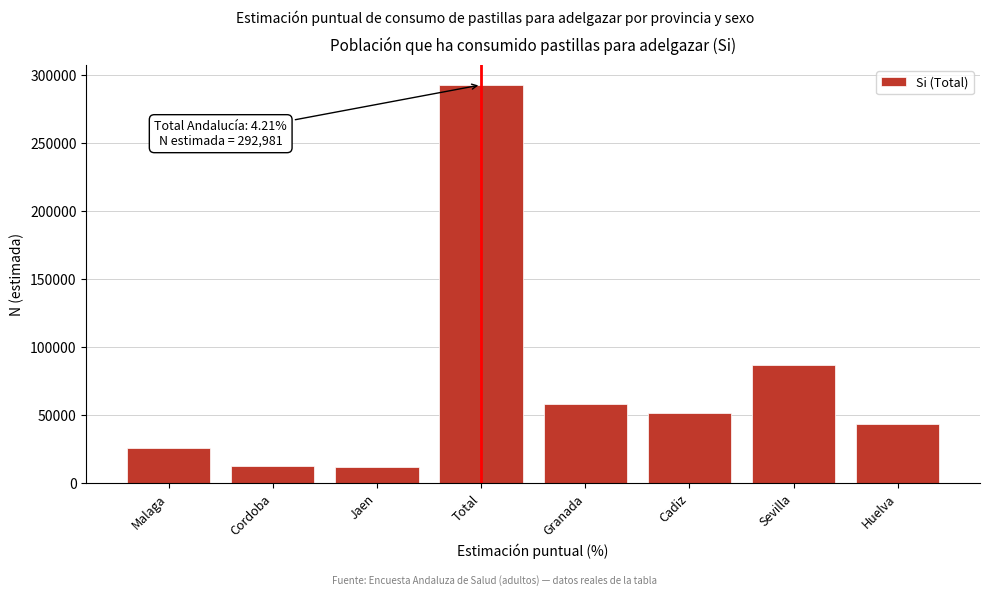

What is the sum of the values at Cordoba and Sevilla?

100168